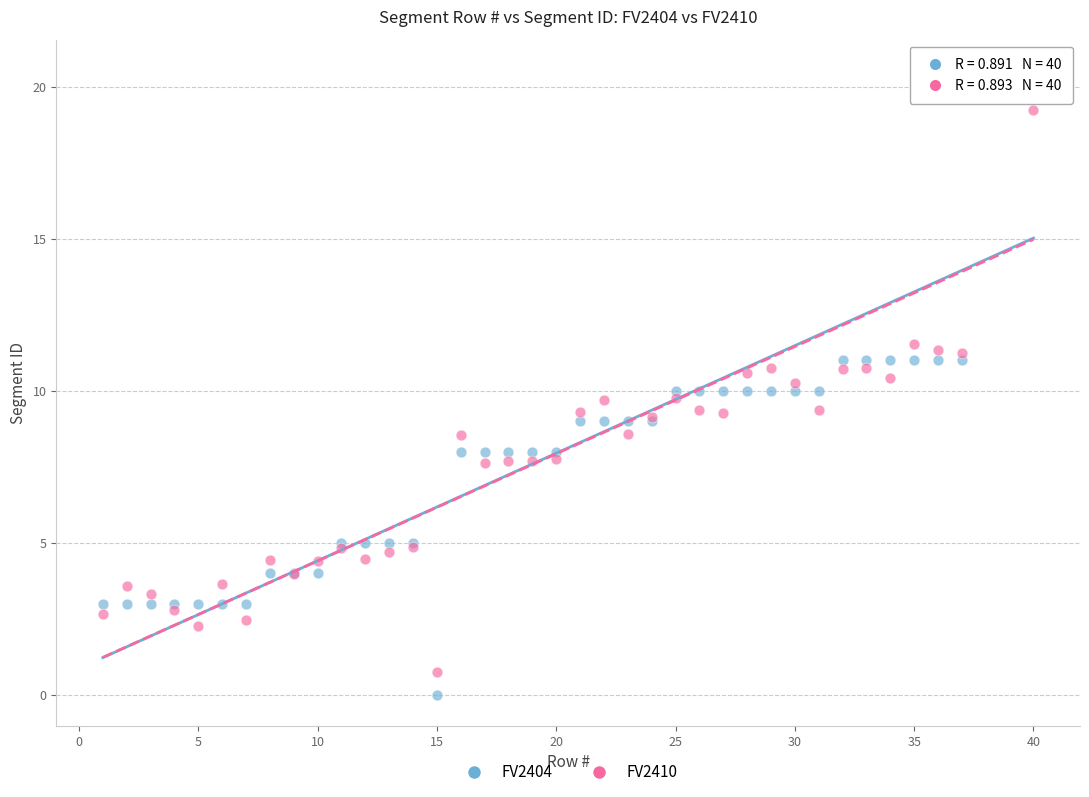

Which series reaches the maximum Y coordinate?

FV2410